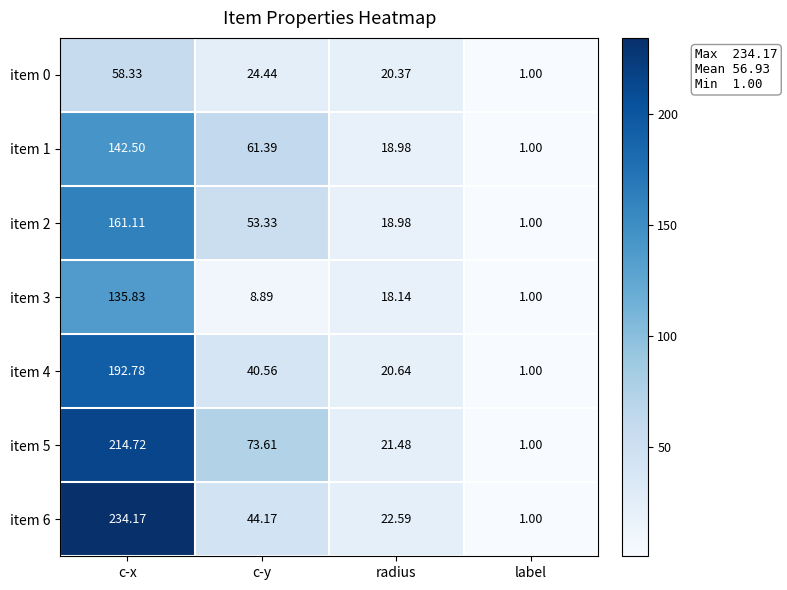

List the labels in order of item 4 value, smallest first.

label, radius, c-y, c-x